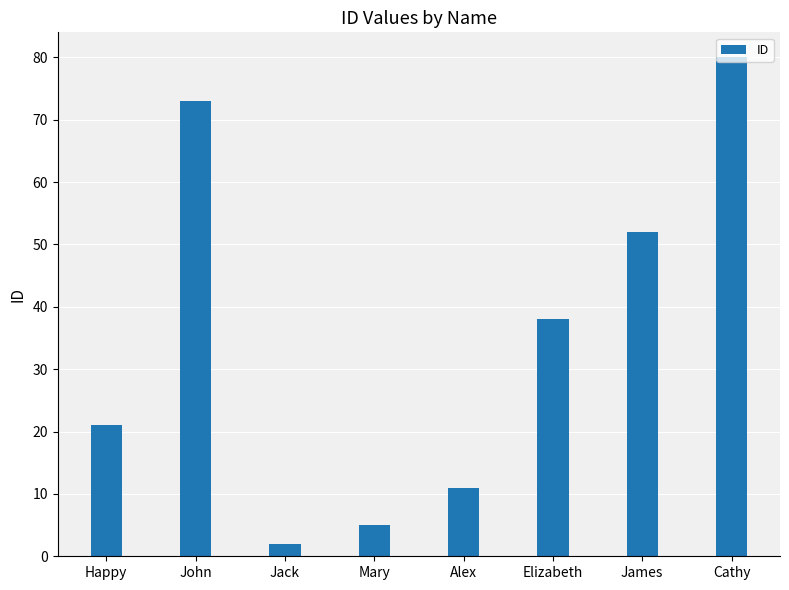

Does the chart contain stacked bars?

No